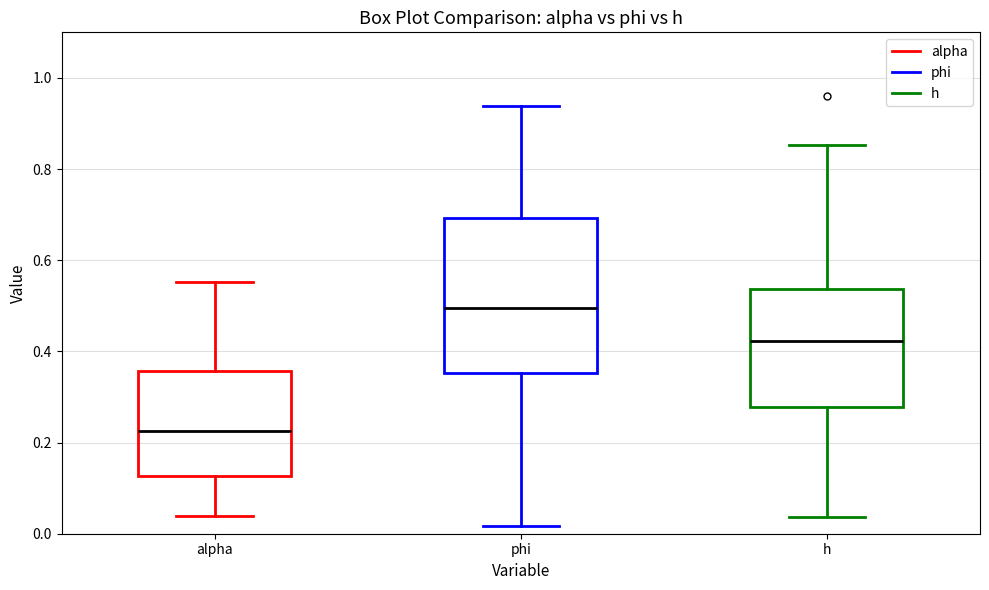

Comparing the boxes themselves (not the whiskers), which one is the tallest?

phi